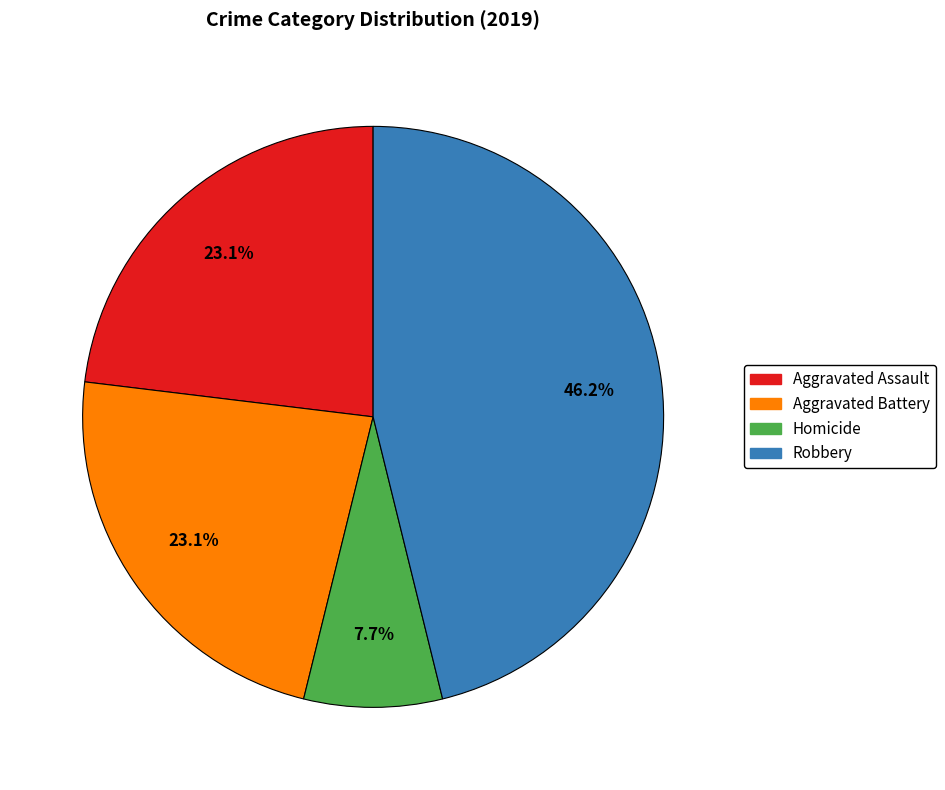

Is there any slice that represents more than half of the pie?

No